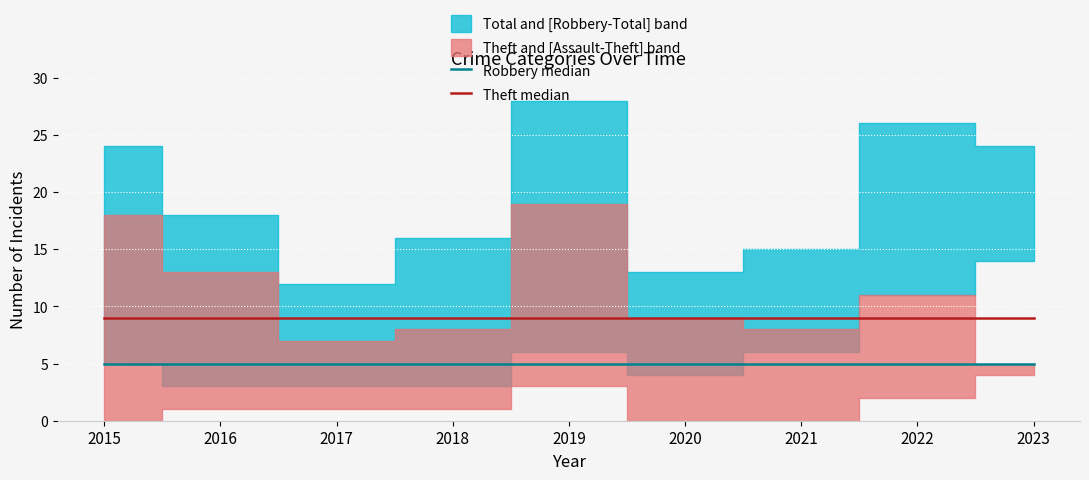

True or false: Theft median has a value of 9 at 2015.

True